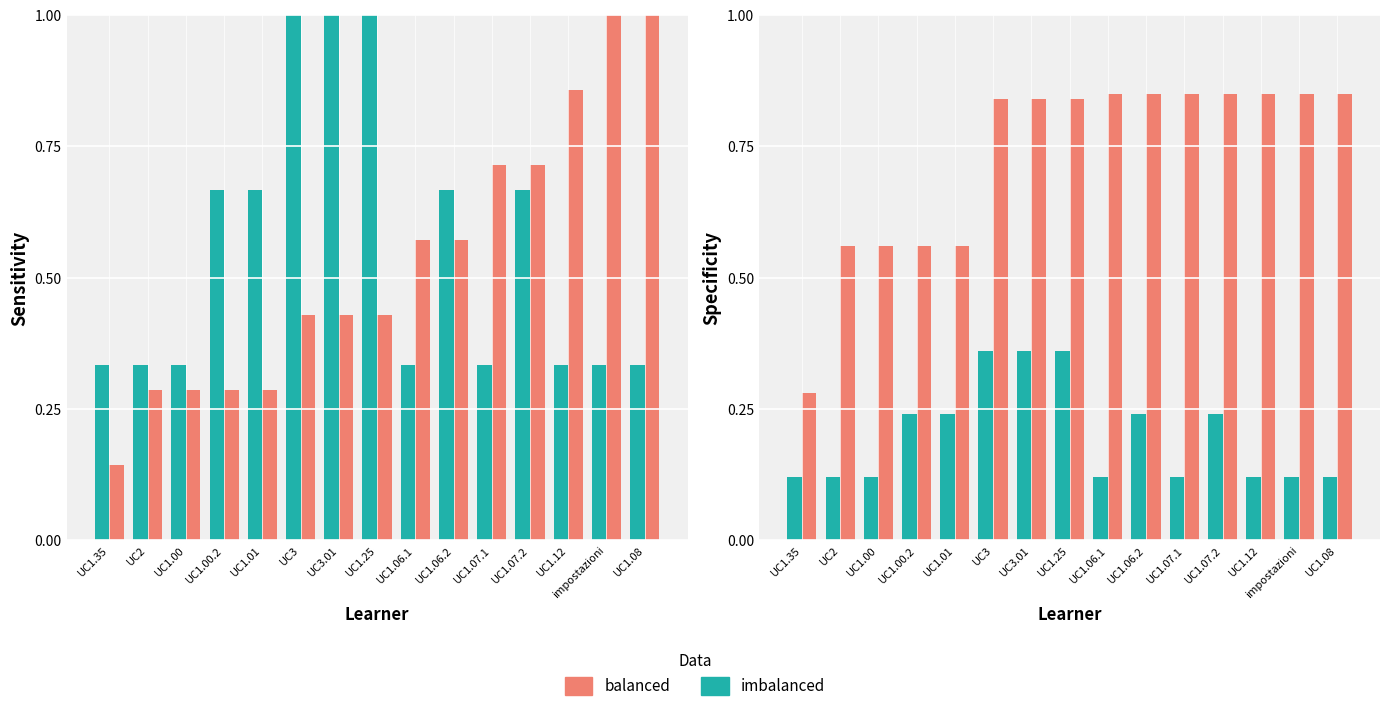

Reading left to right, transcribe all the data shown in this chart.

imbalanced: 0.1	0.1	0.1	0.2	0.2	0.4	0.4	0.4	0.1	0.2	0.1	0.2	0.1	0.1	0.1
balanced: 0.3	0.6	0.6	0.6	0.6	0.8	0.8	0.8	0.8	0.8	0.8	0.8	0.8	0.8	0.8